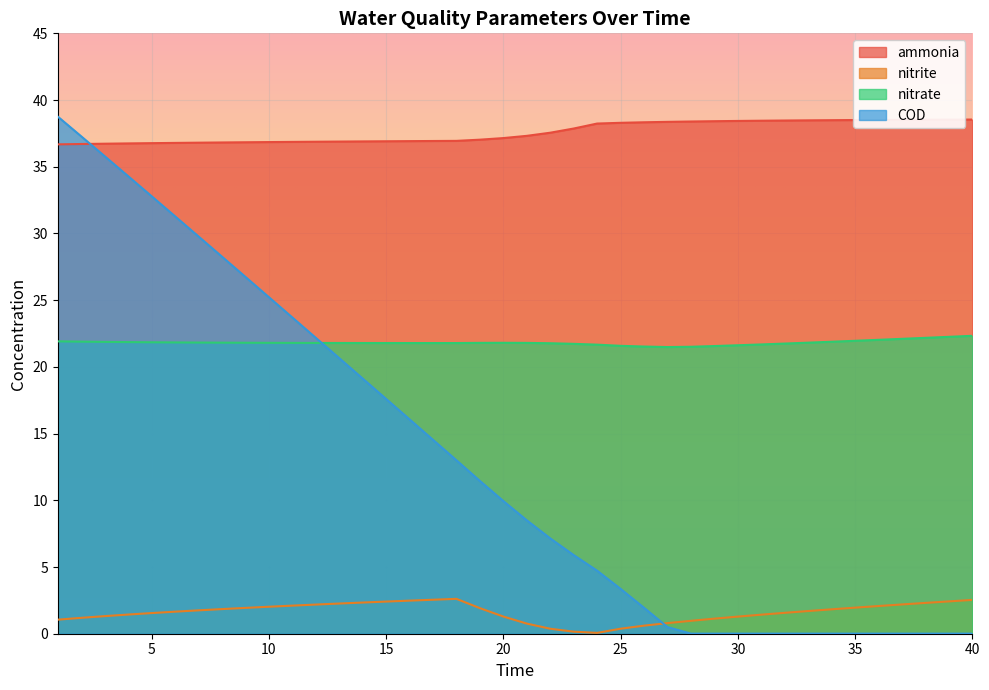

How many lines are shown in the chart?

4